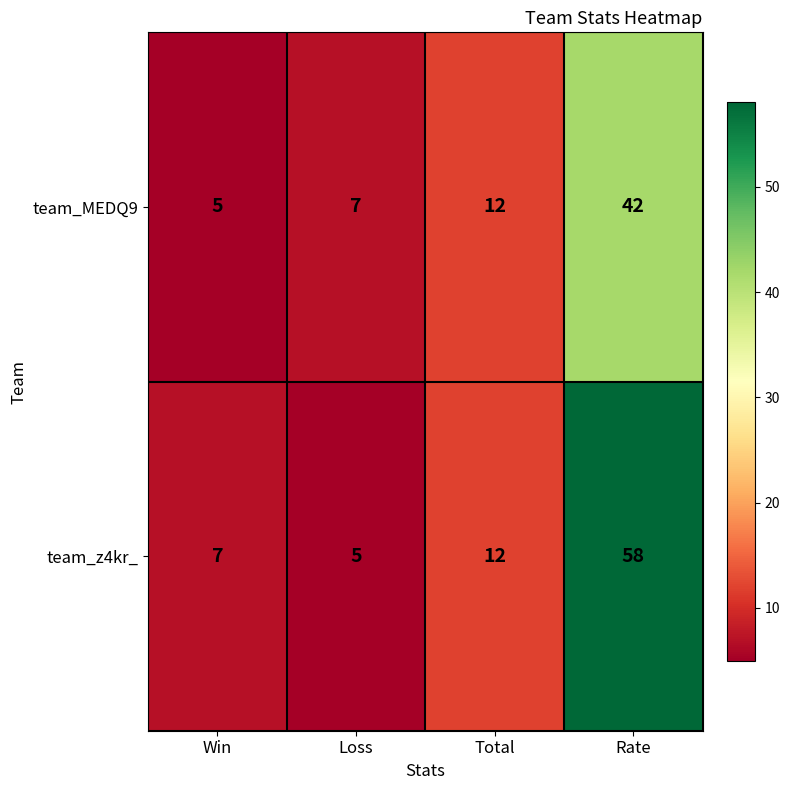

What is the minimum value for team_z4kr_?

5